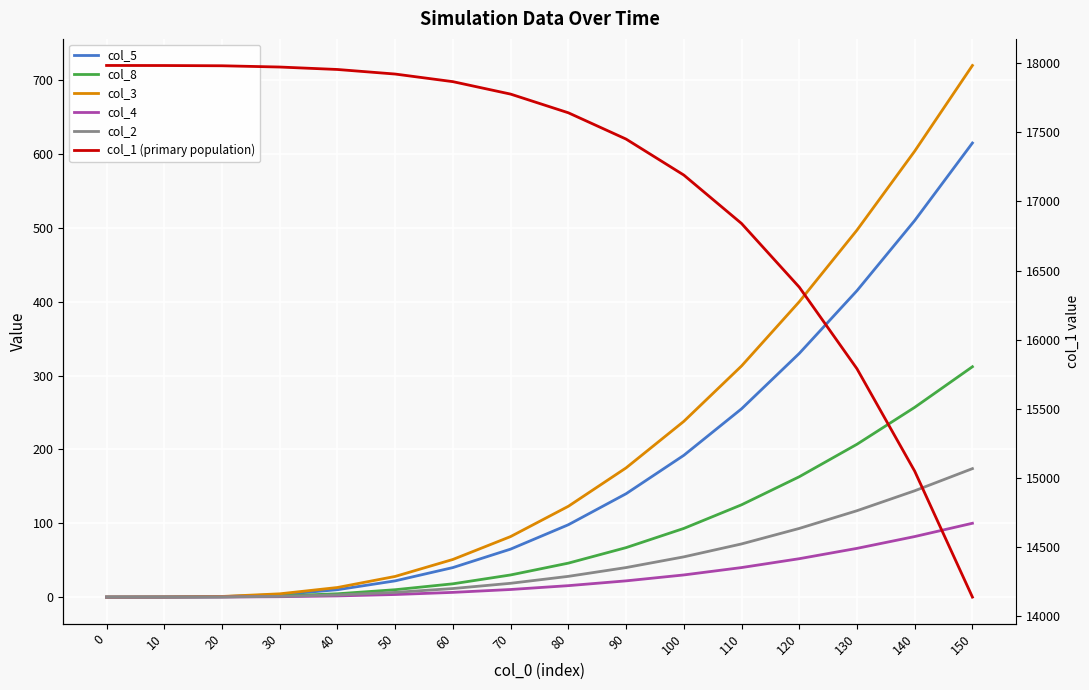

What is the sum of the col_1 (primary population) values at 140 and 20?

33029.8